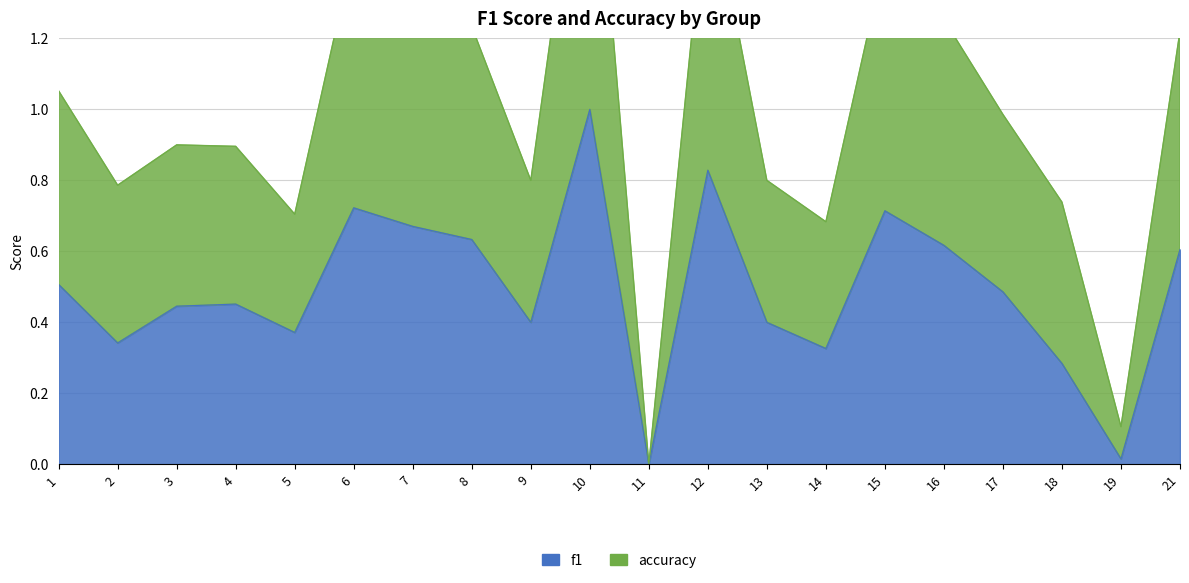

What is the sum of the accuracy values at 21 and 8?

2.5